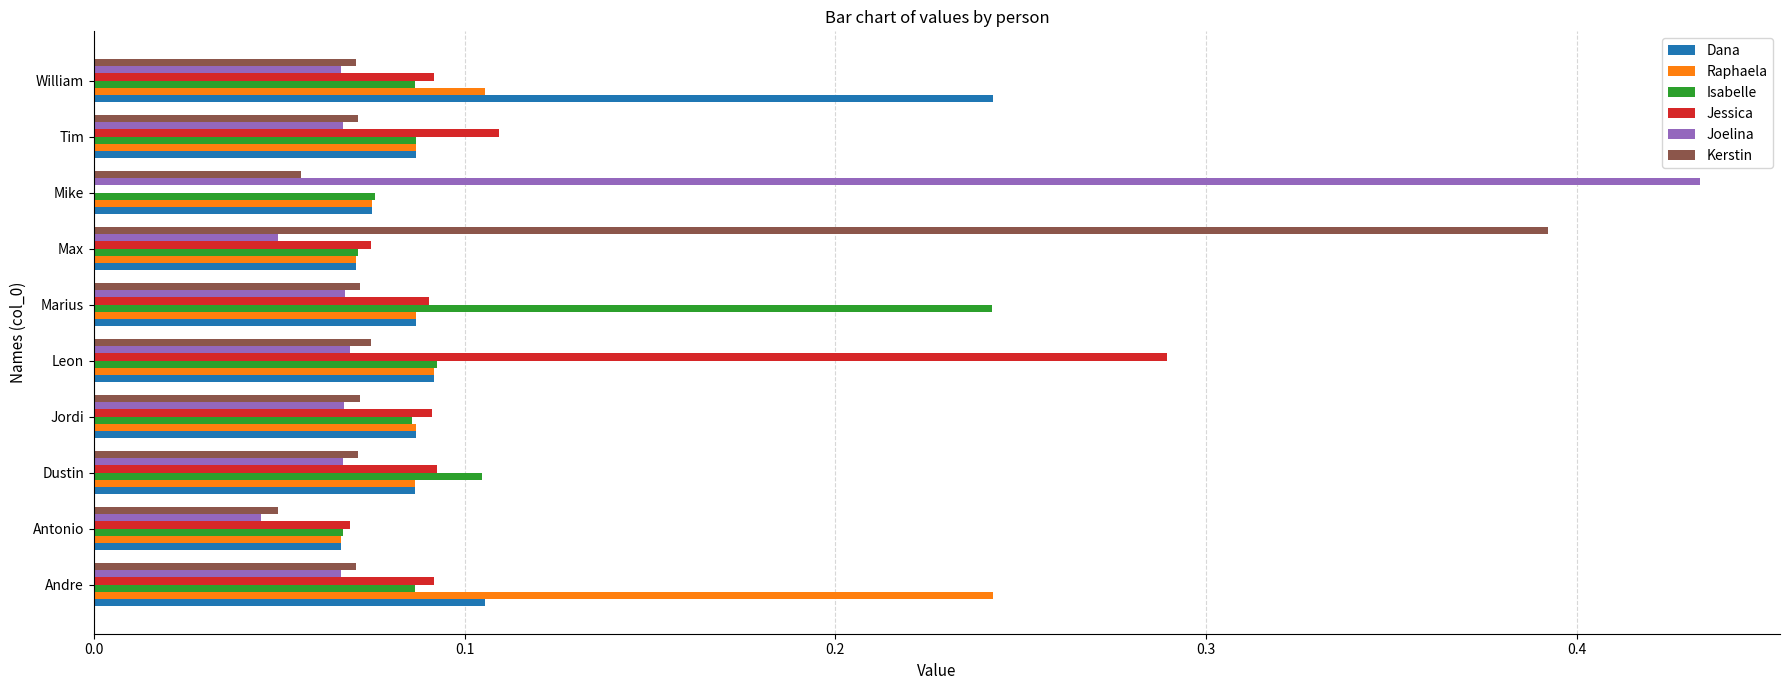

What are all the series names shown in the legend?

Dana, Raphaela, Isabelle, Jessica, Joelina, Kerstin